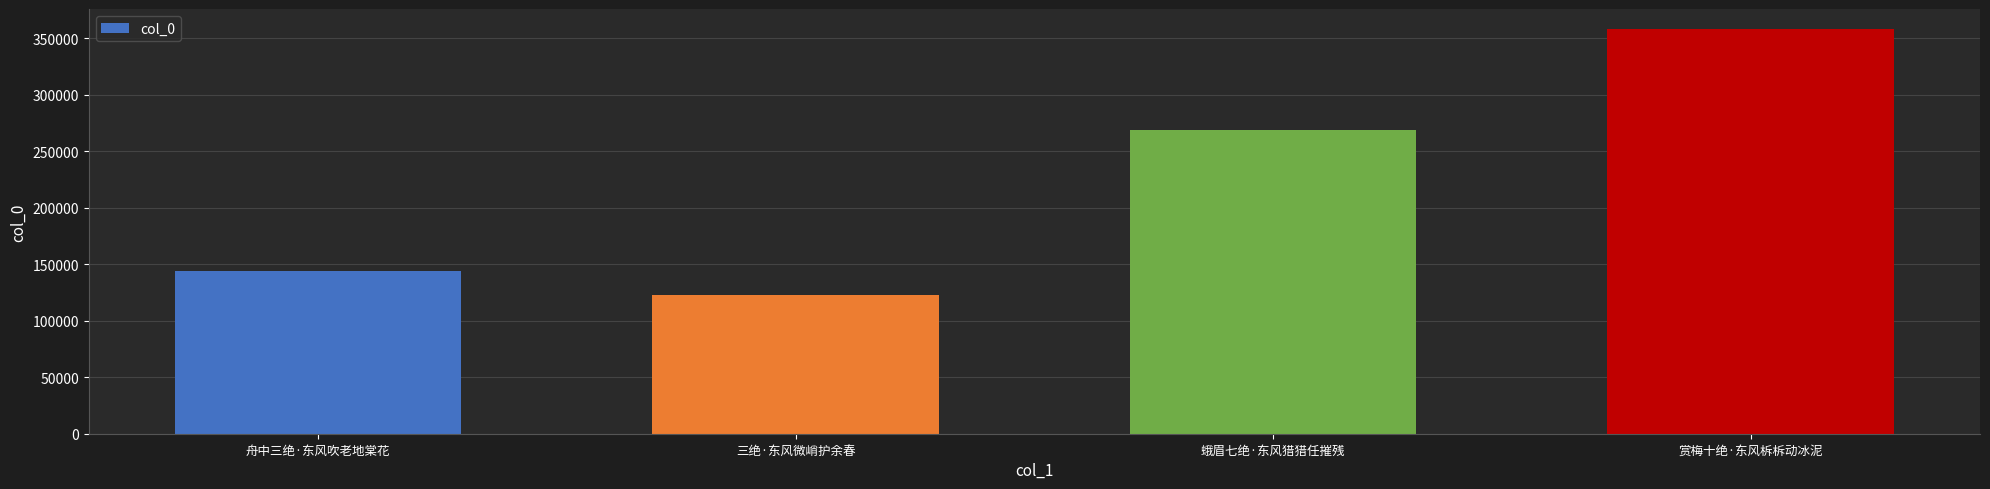

Where is the data nearest to the value 240528?

蛾眉七绝·东风猎猎任摧残